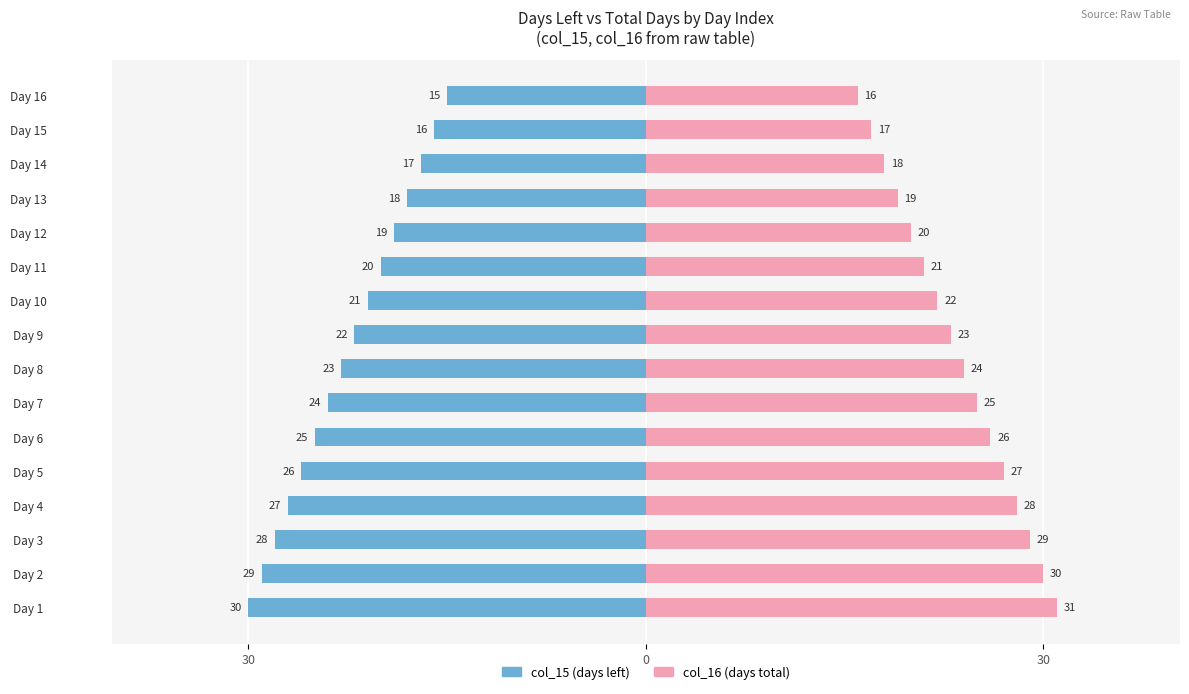

Rank the series at Day 3 from lowest to highest value.

col_15 (days left), col_16 (days total)